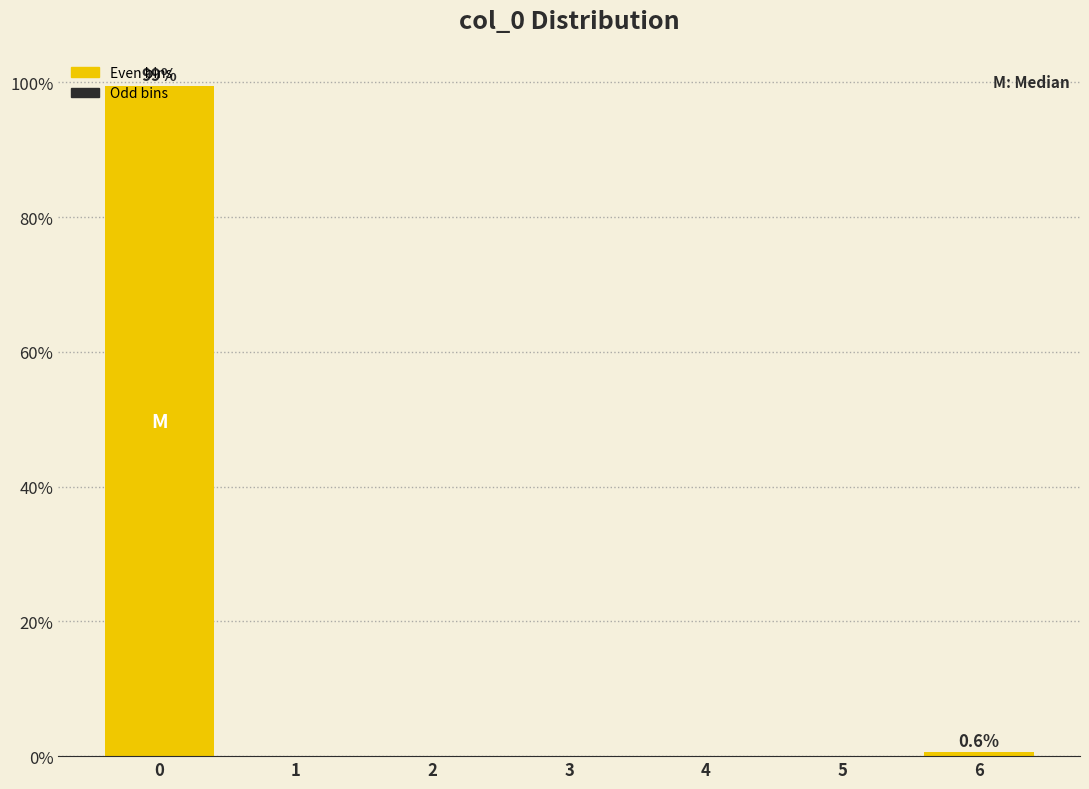

Which range on the x-axis has the tallest bar?

-0.5 to 0.5